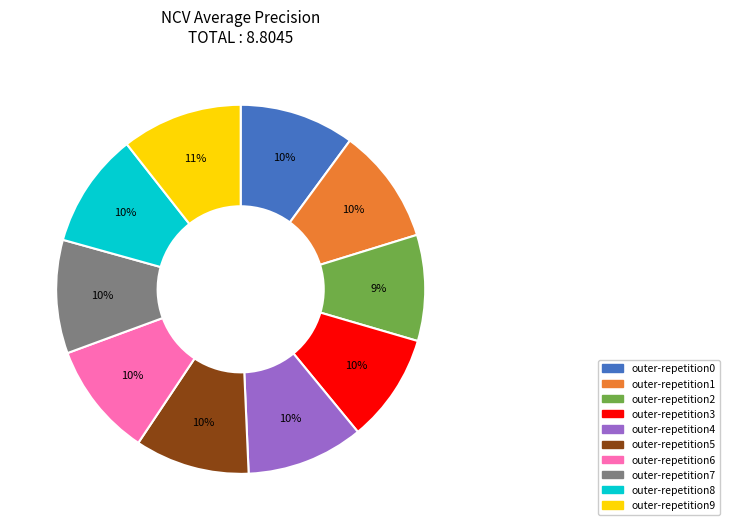

To the nearest percent, what is the difference between the outer-repetition2 and outer-repetition1 slice percentages?

1%